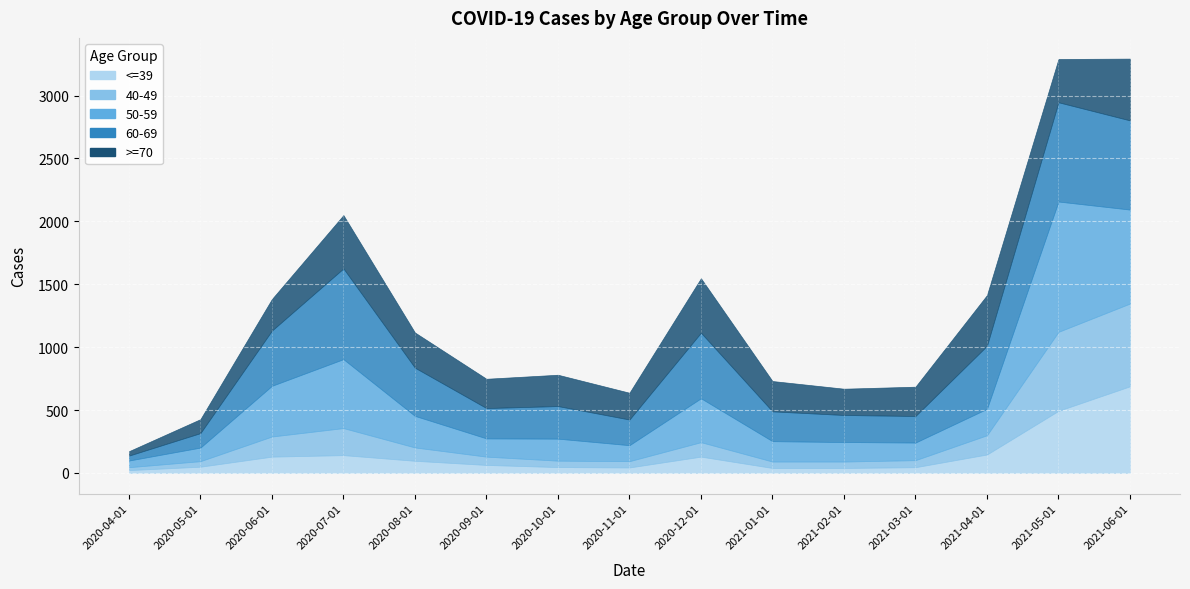

Between 2020-08-01 and 2020-10-01, which series saw the biggest shift?

60-69